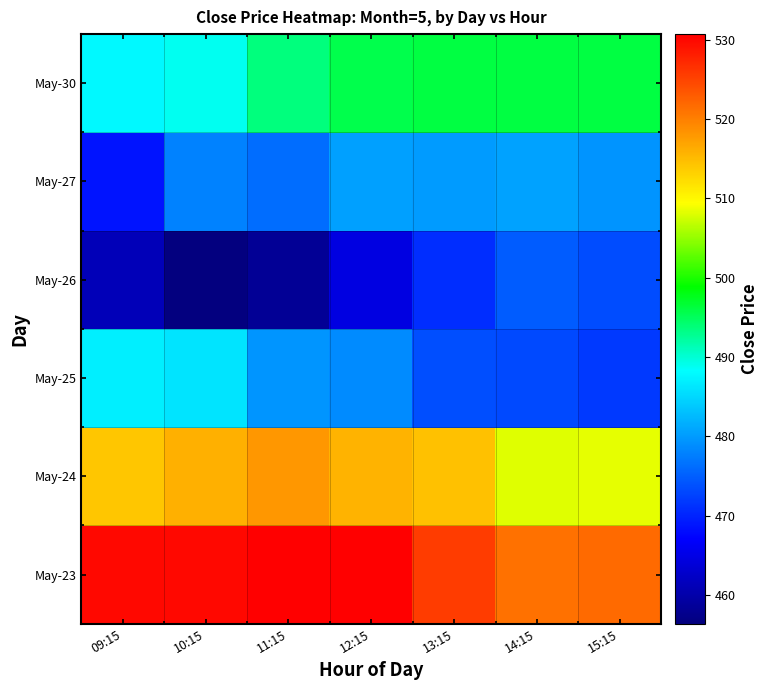

How many series are shown in this chart?

6